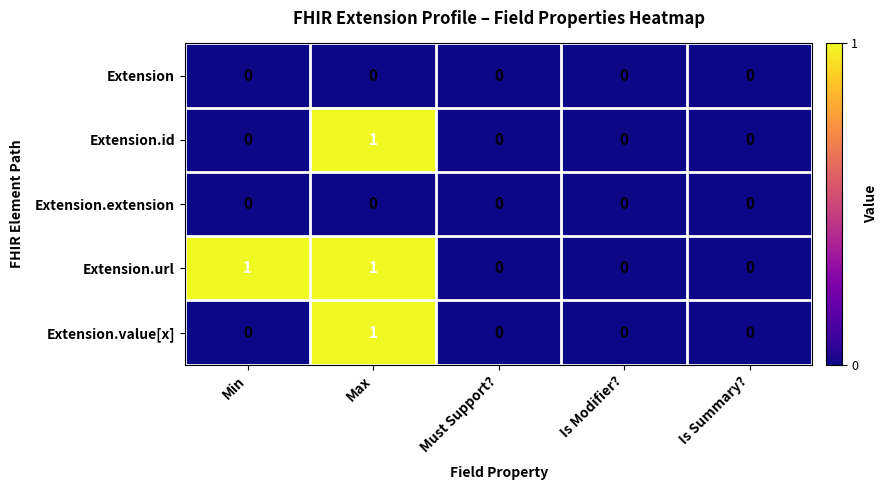

The Extension.extension series shows 0 at Is Summary?. True or false?

True